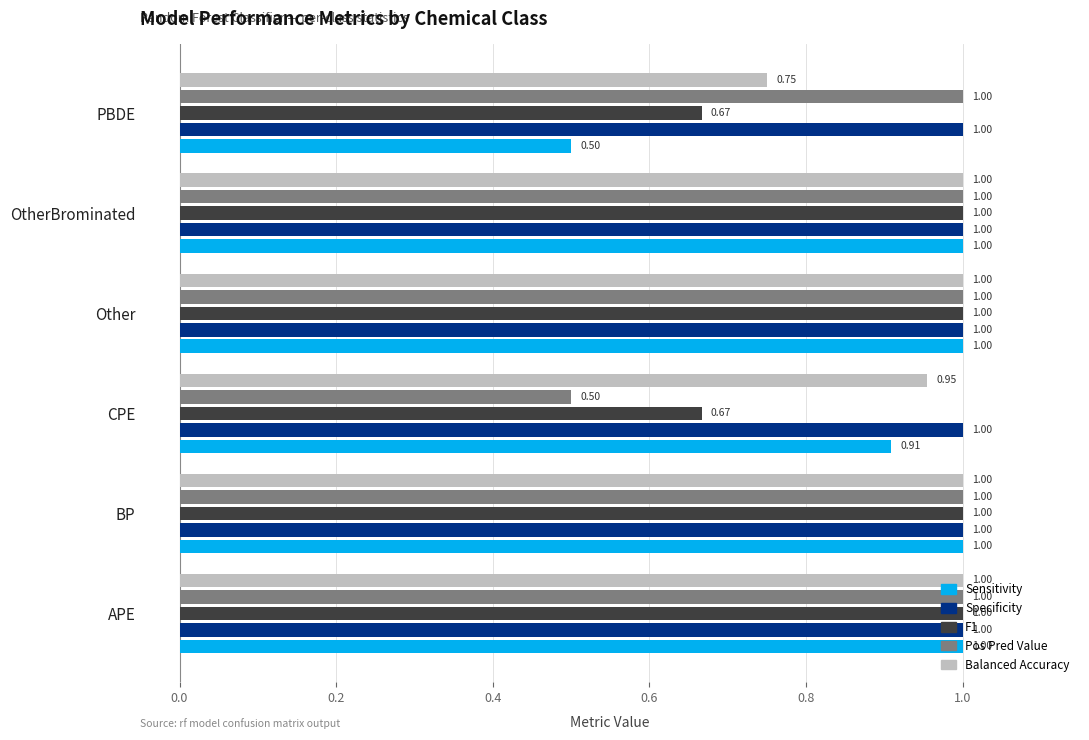

How many bars are there in total?

30